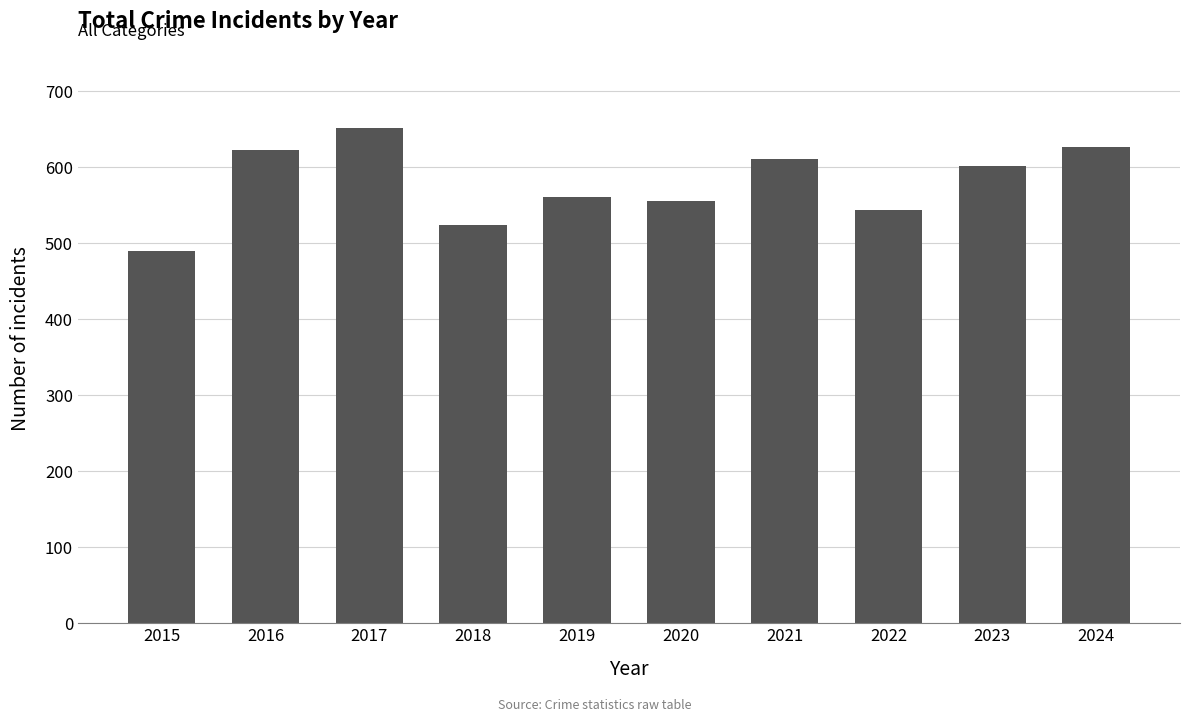

Reading left to right, what are all the values shown in this chart?

2015=490	2016=623	2017=651	2018=524	2019=561	2020=555	2021=610	2022=544	2023=601	2024=627